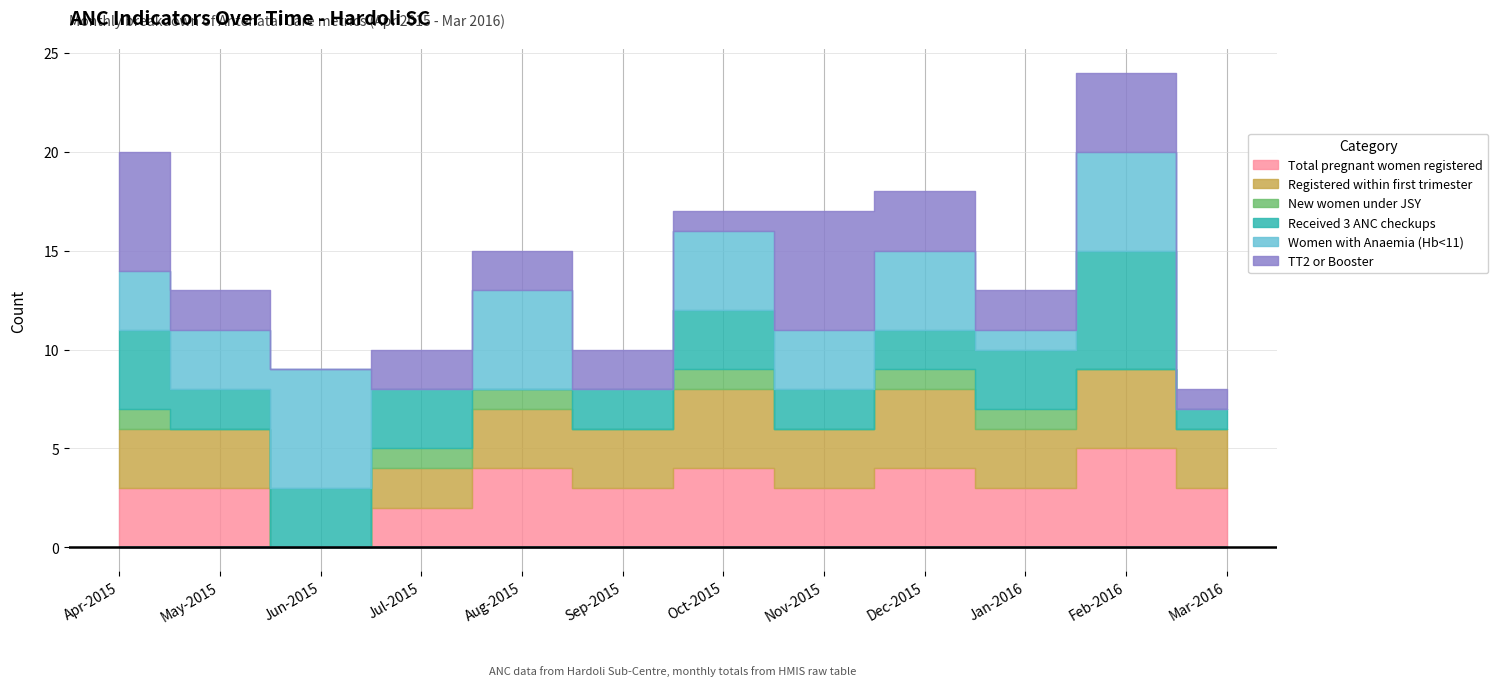

Reading right to left, transcribe all the data shown in this chart.

Total pregnant women registered: 3	5	3	4	3	4	3	4	2	0	3	3
Registered within first trimester: 3	4	3	4	3	4	3	3	2	0	3	3
New women under JSY: 0	0	1	1	0	1	0	1	1	0	0	1
Received 3 ANC checkups: 1	6	3	2	2	3	2	0	3	3	2	4
Women with Anaemia (Hb<11): 0	5	1	4	3	4	0	5	0	6	3	3
TT2 or Booster: 1	4	2	3	6	1	2	2	2	0	2	6